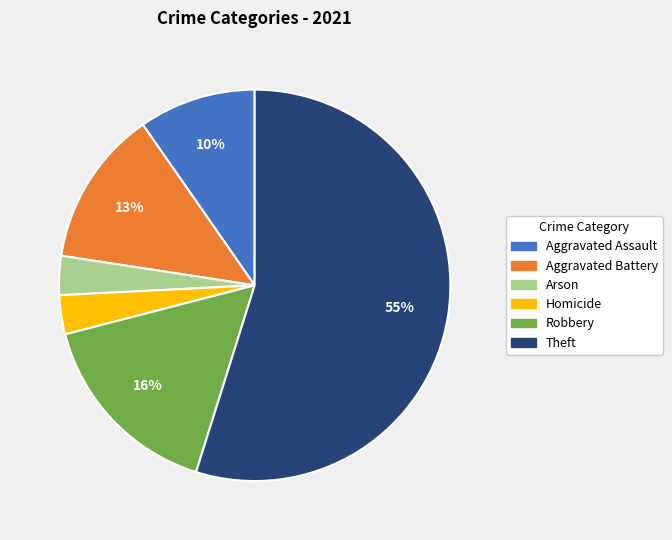

Is there a majority slice in this chart?

Yes